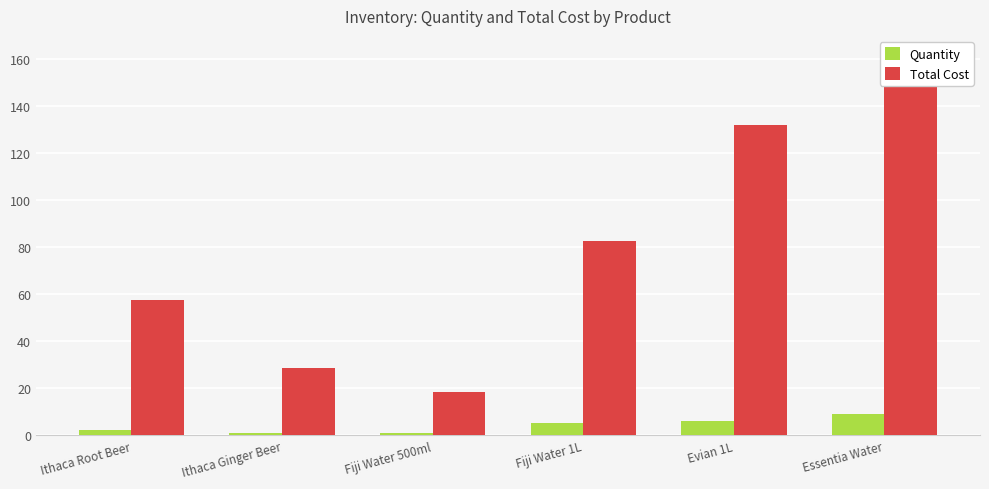

At Ithaca Ginger Beer, list the series in order from largest to smallest.

Total Cost, Quantity